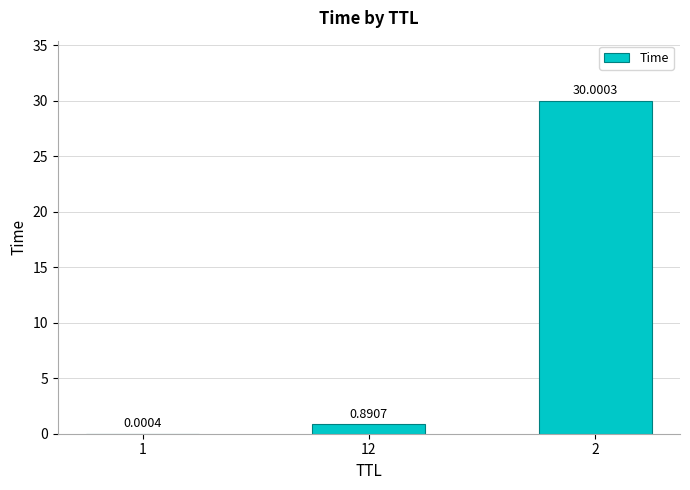

What is the sum of the values at 2 and 12?

30.9